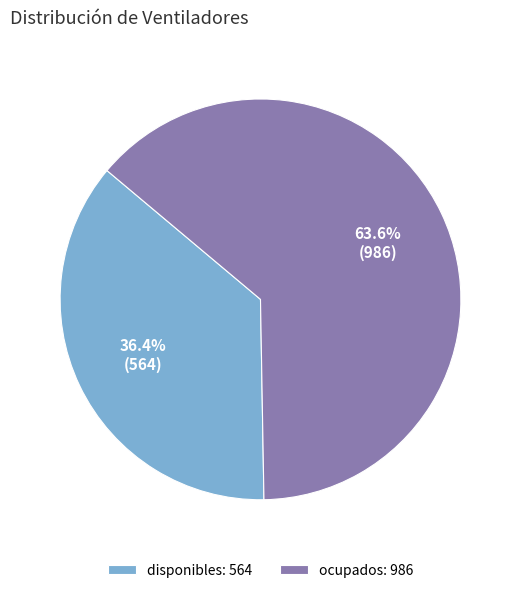

Is the sum of disponibles and ocupados greater than half?

Yes